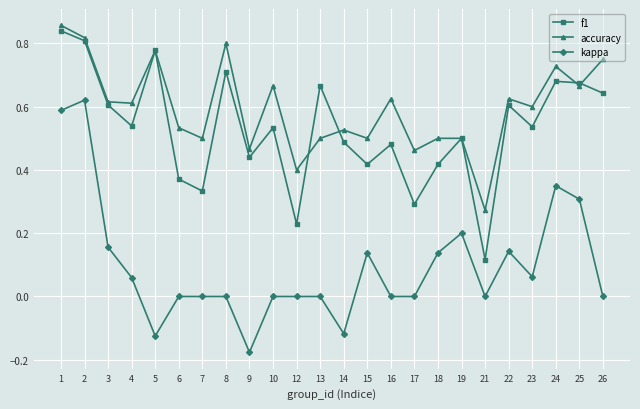

Where is the first local minimum for f1?

4